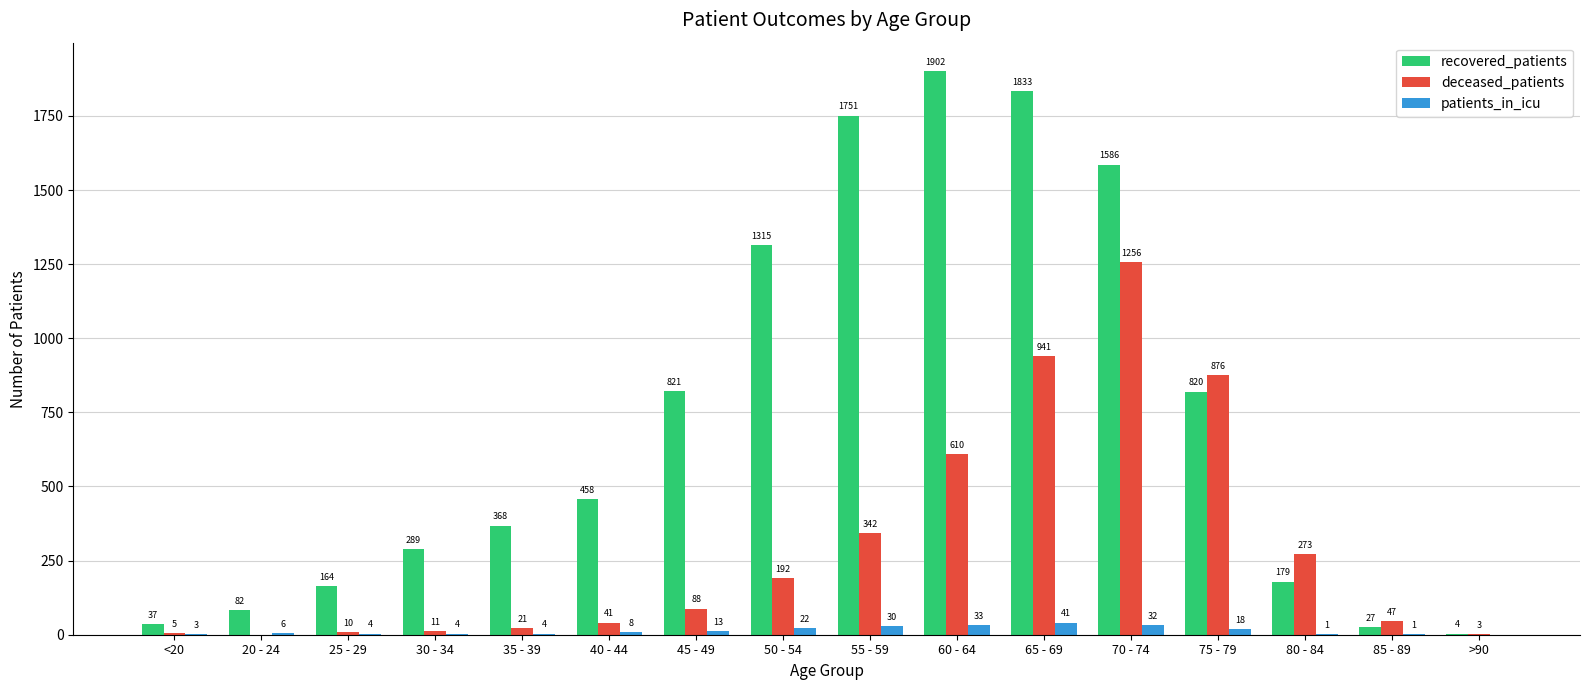

Reading right to left, list all the values displayed in this chart.

recovered_patients: 4	27	179	820	1586	1833	1902	1751	1315	821	458	368	289	164	82	37
deceased_patients: 3	47	273	876	1256	941	610	342	192	88	41	21	11	10	0	5
patients_in_icu: 0	1	1	18	32	41	33	30	22	13	8	4	4	4	6	3